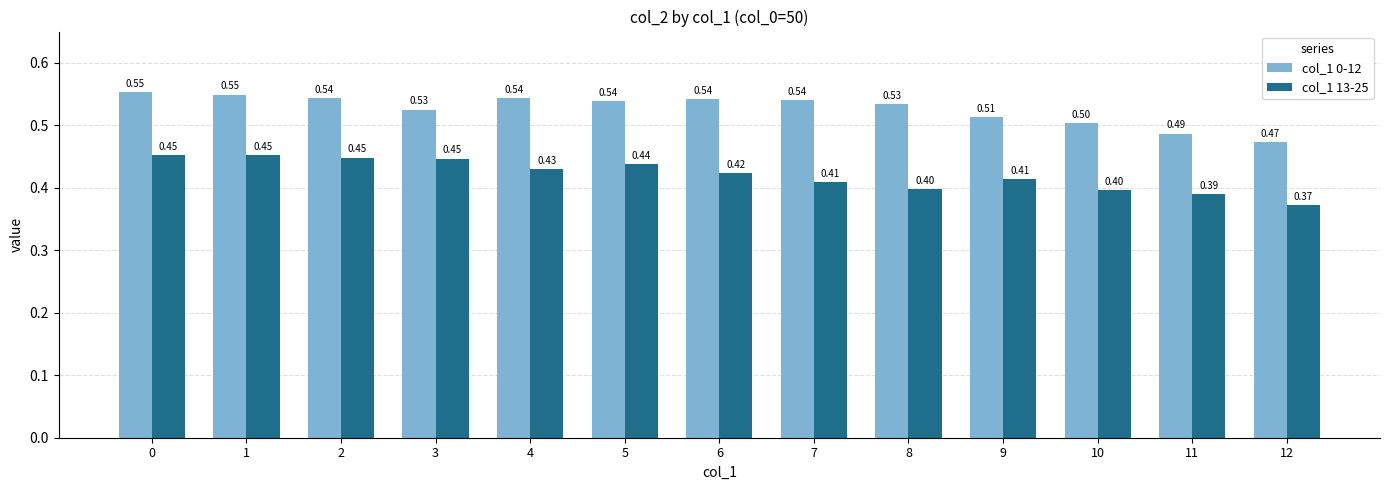

What is the difference between the maximum and minimum values in the col_1 13-25 series?

0.1